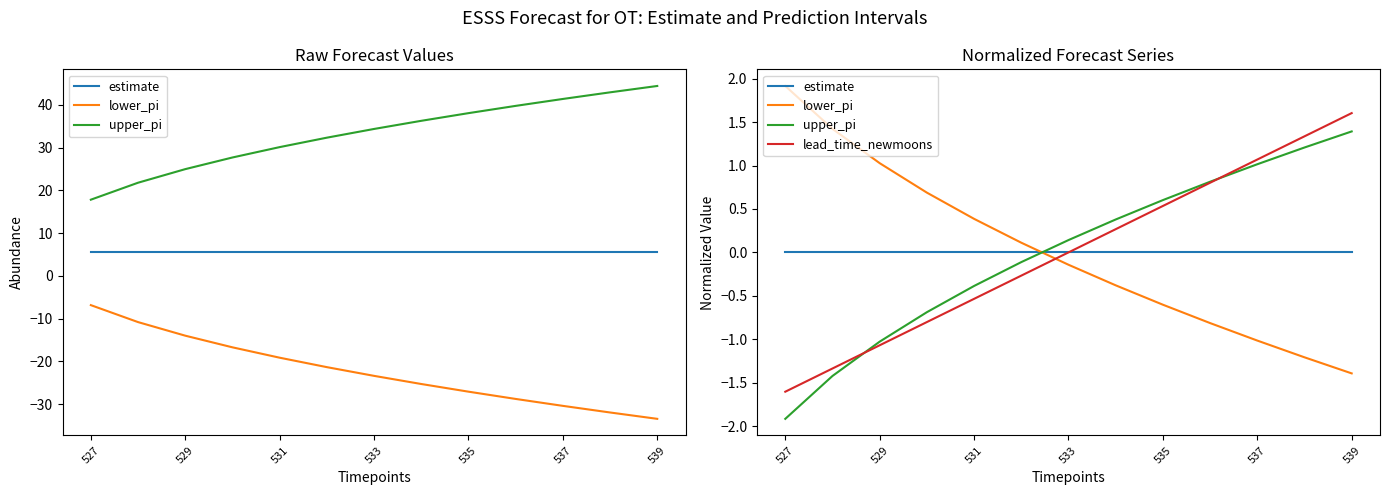

How many values in upper_pi are above zero?

7